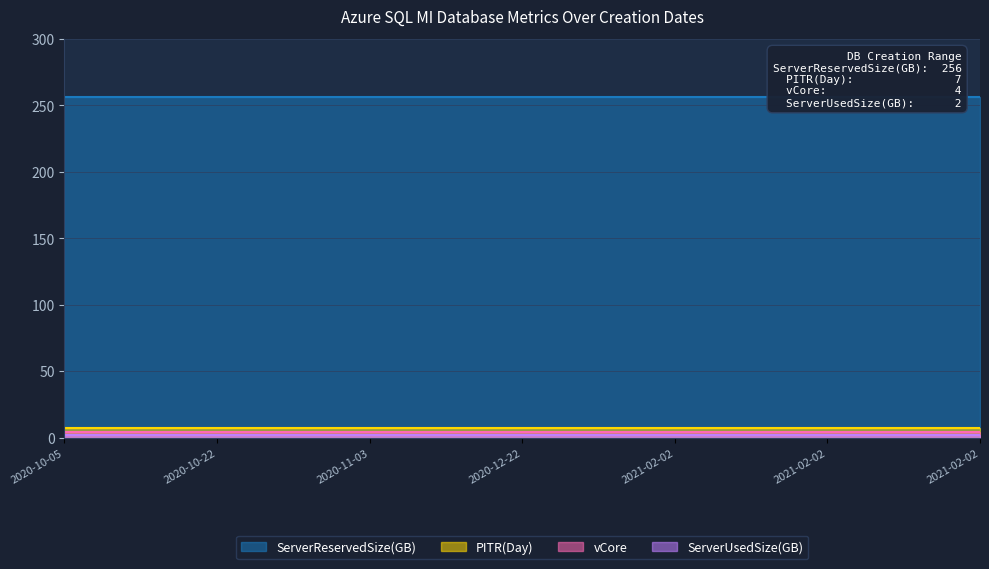

The value of PITR(Day) at 2021-02-02 is 4. True or false?

False